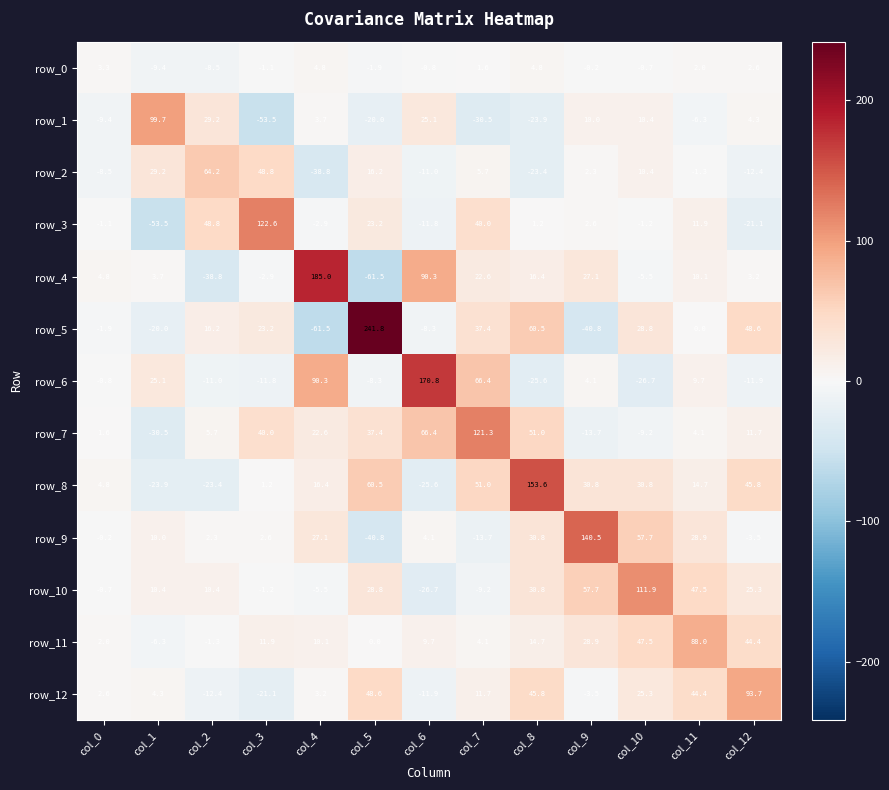

What is the average value of the row_1 series?

3.0